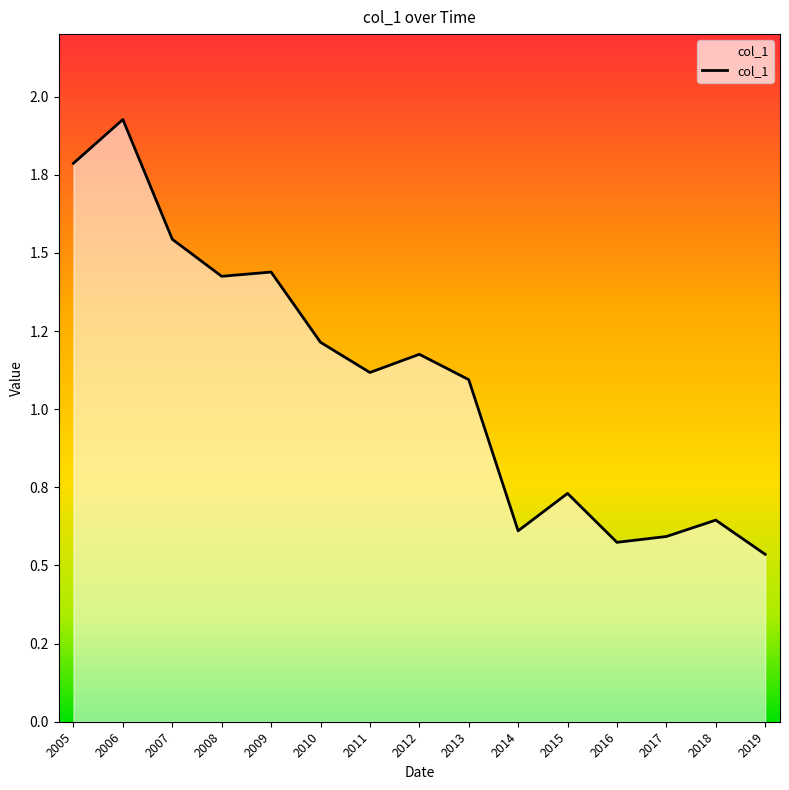

How many interior local peaks (higher than both neighbors) does the data have?

5